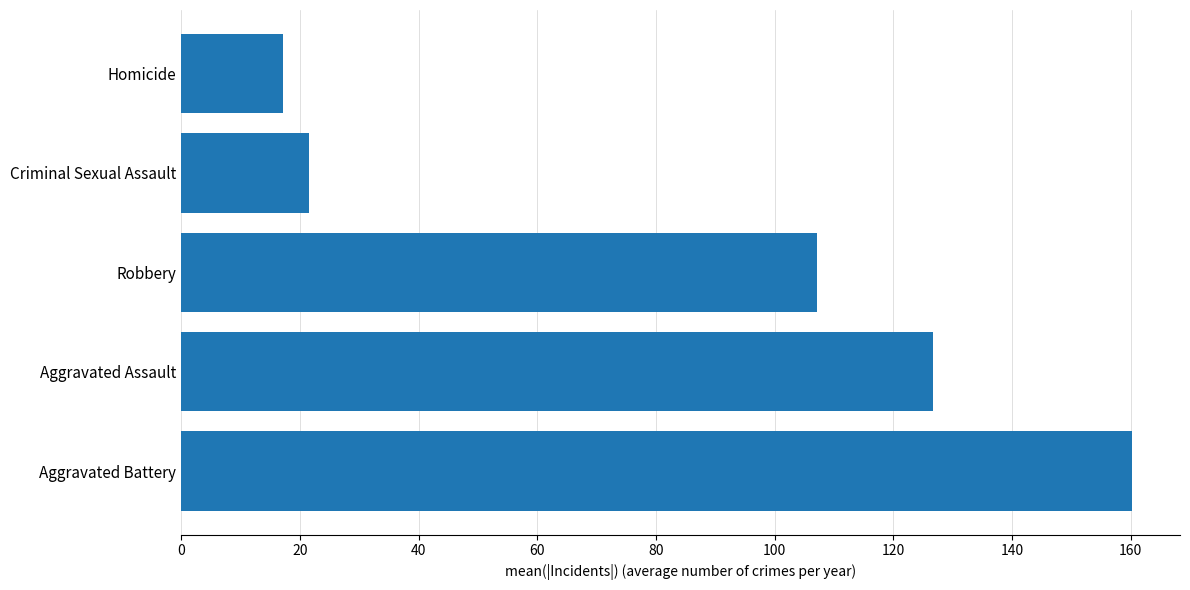

What is the approximate value at Aggravated Battery?

160.3